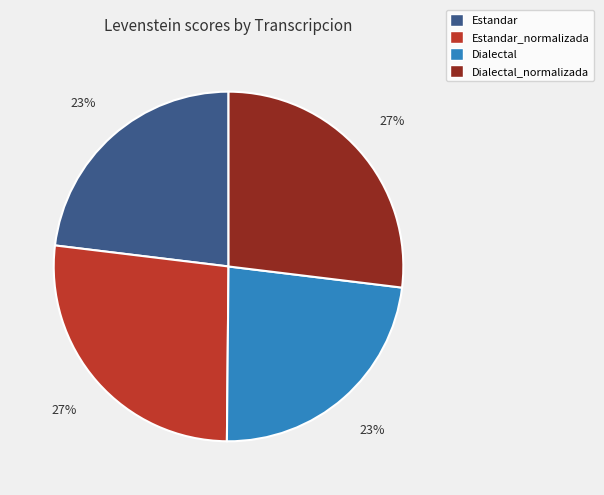

Count the number of slices in the pie.

4